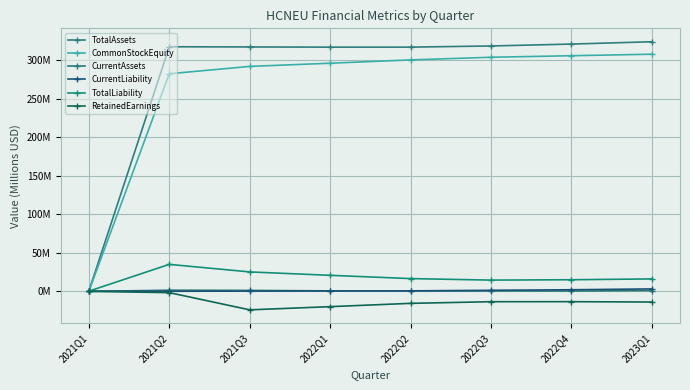

Is this an area chart (filled region under the line)?

No